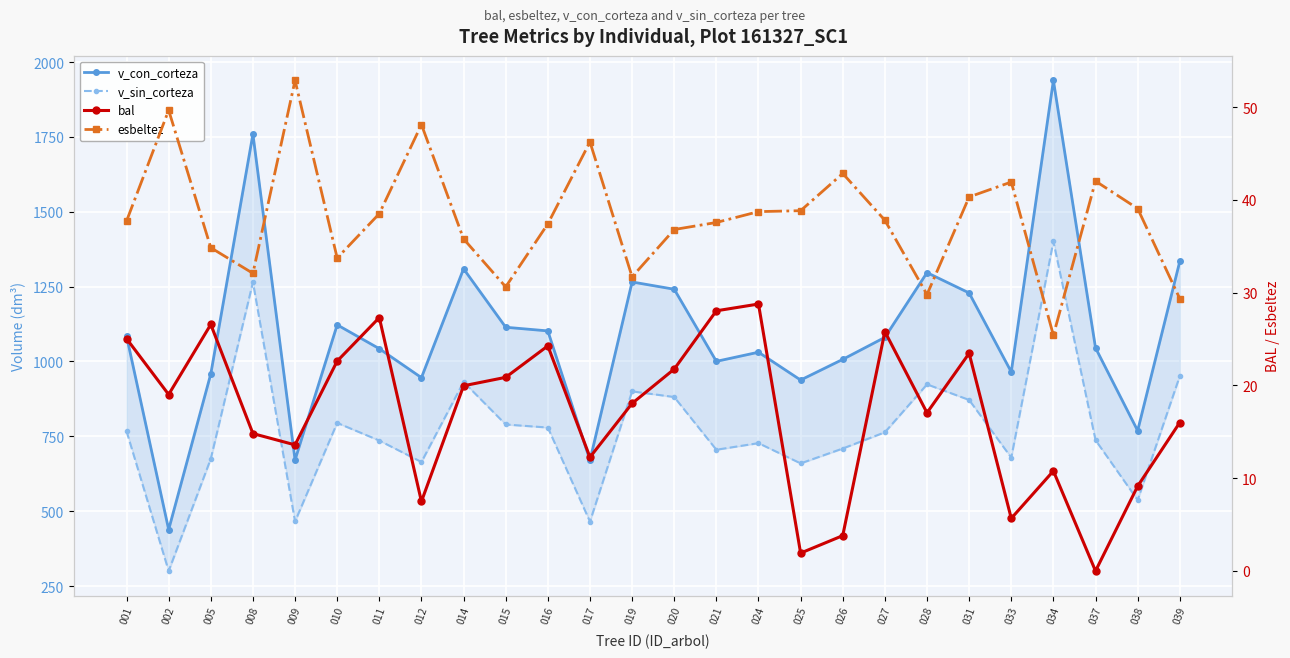

Which series has the largest total across all categories?

v_con_corteza